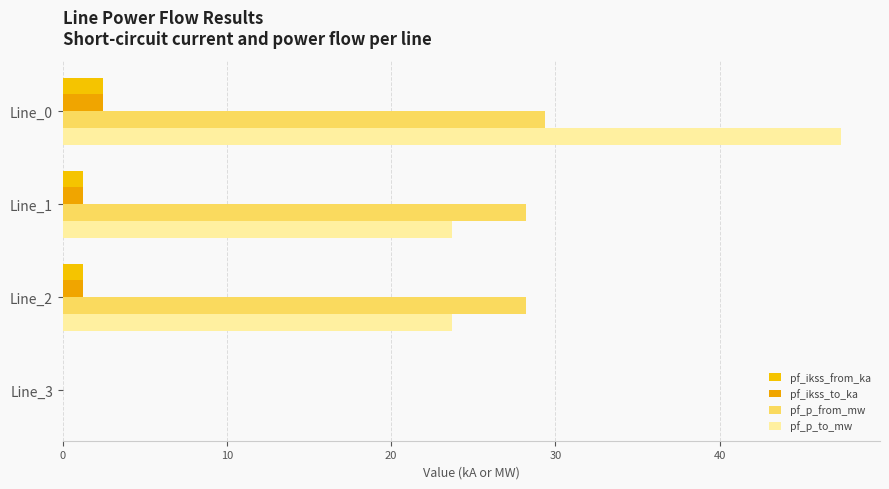

What is the difference between the maximum and minimum values in the pf_p_to_mw series?

47.4